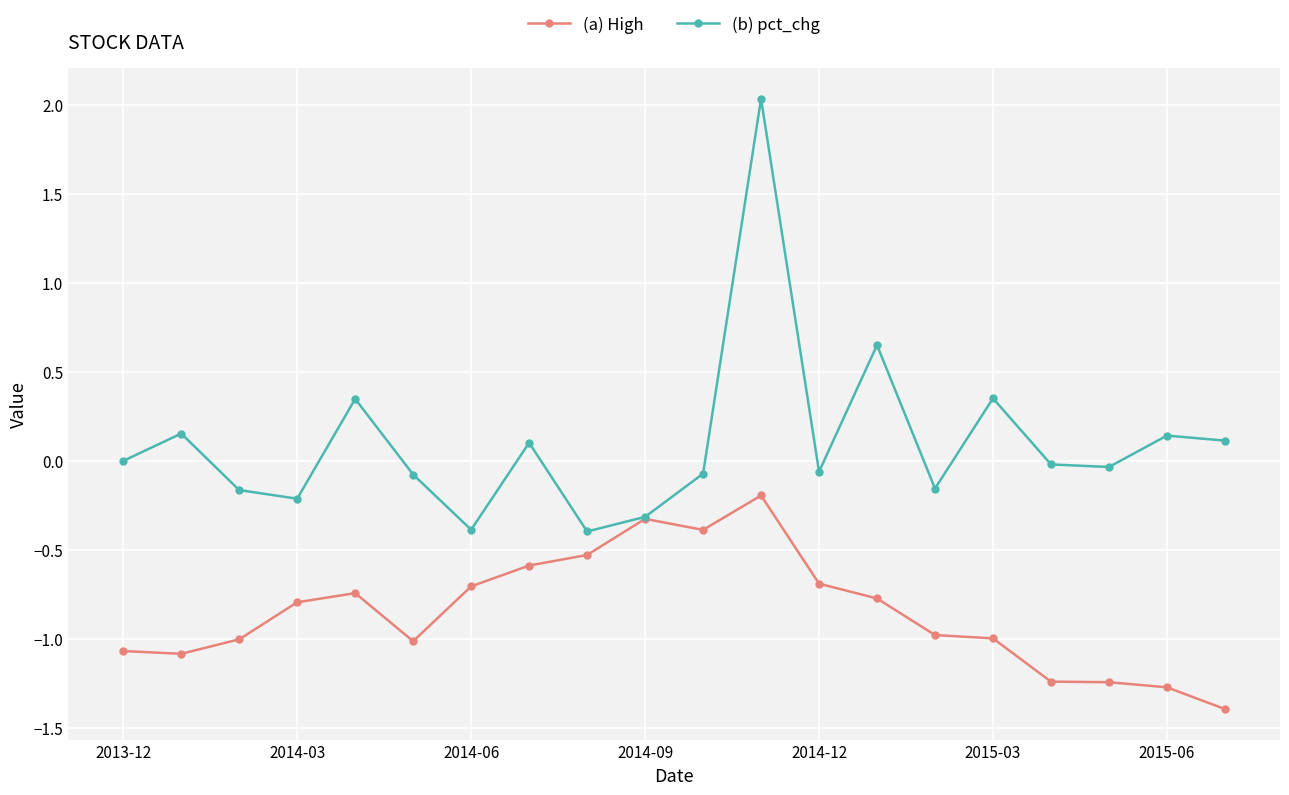

Which series has the widest spread of values?

(b) pct_chg